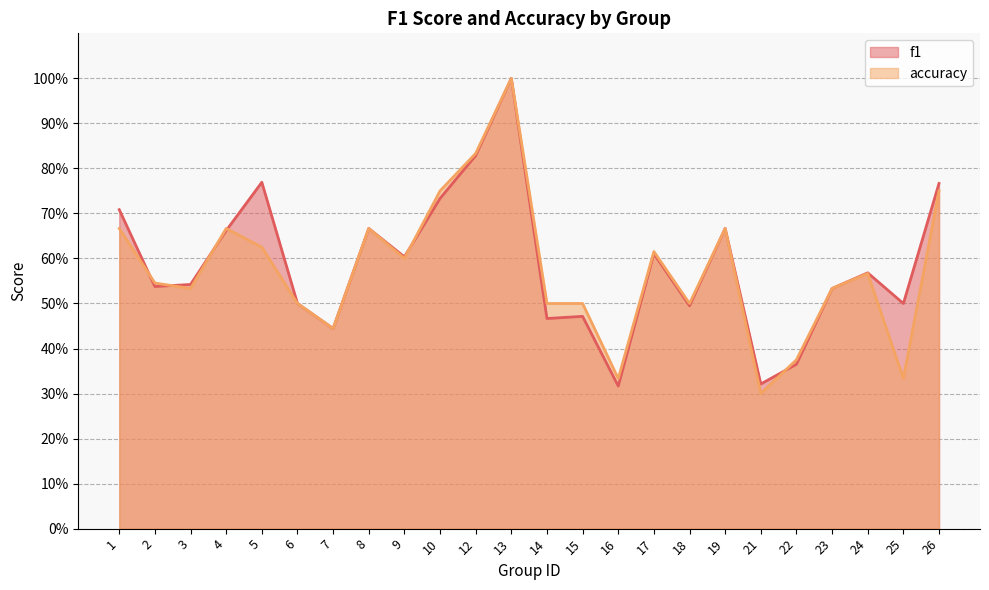

Which series has the largest total across all categories?

f1